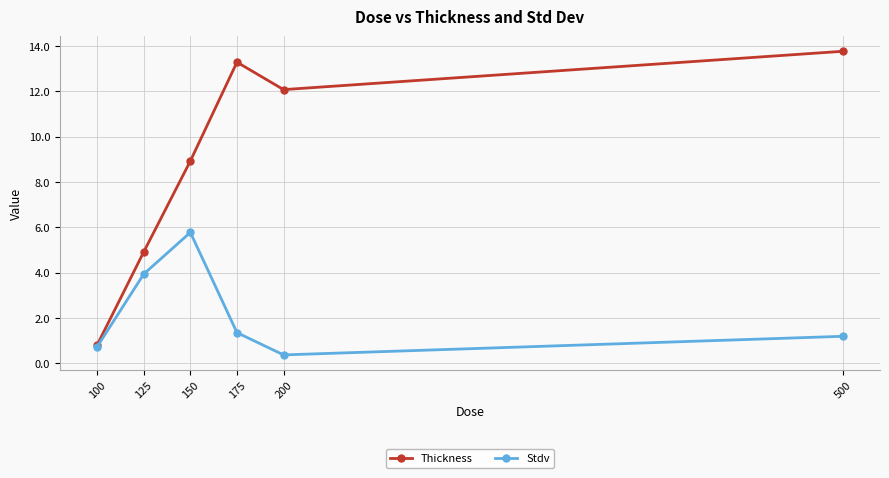

At which category does the chart reach its peak across all series?

500